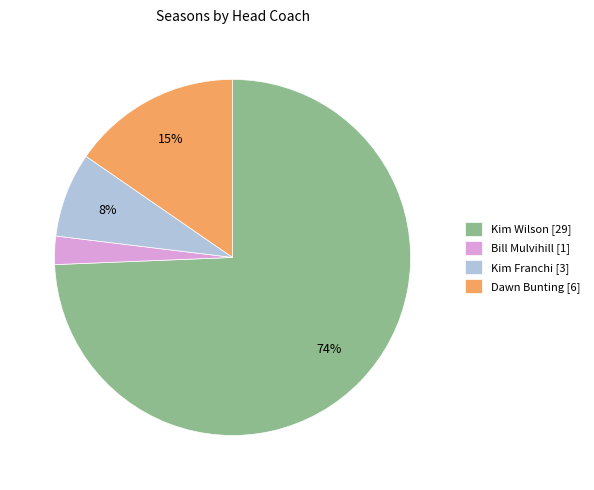

Which slice represents more than half of the pie?

Kim Wilson